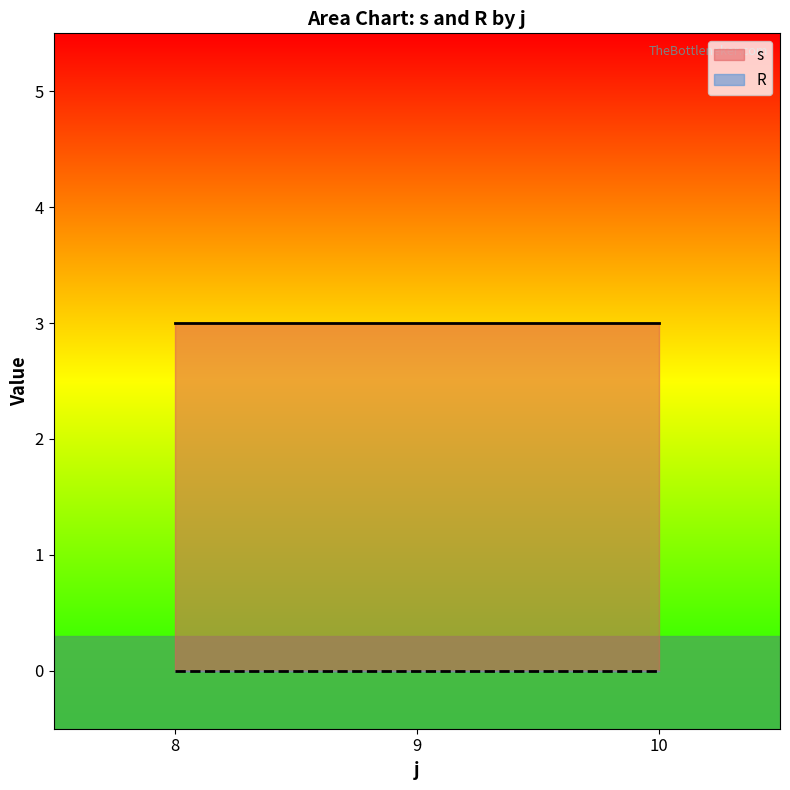

What is the spread (max minus min) of values at 10?

3